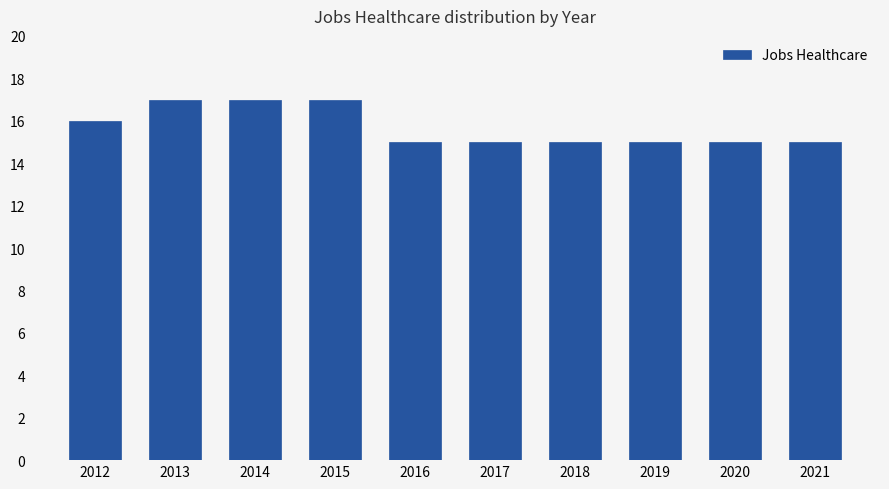

Read the value at 2015.

17